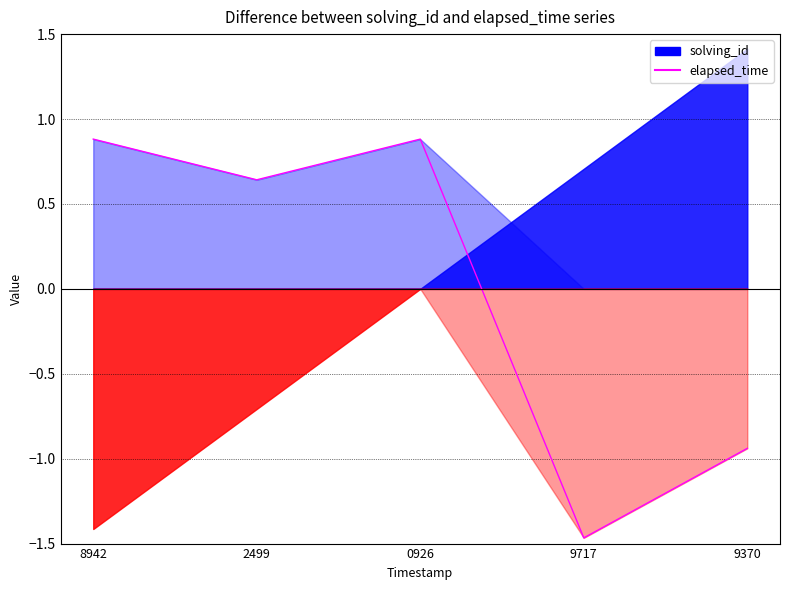

What is the value of the 4th point from the left?

-1.5